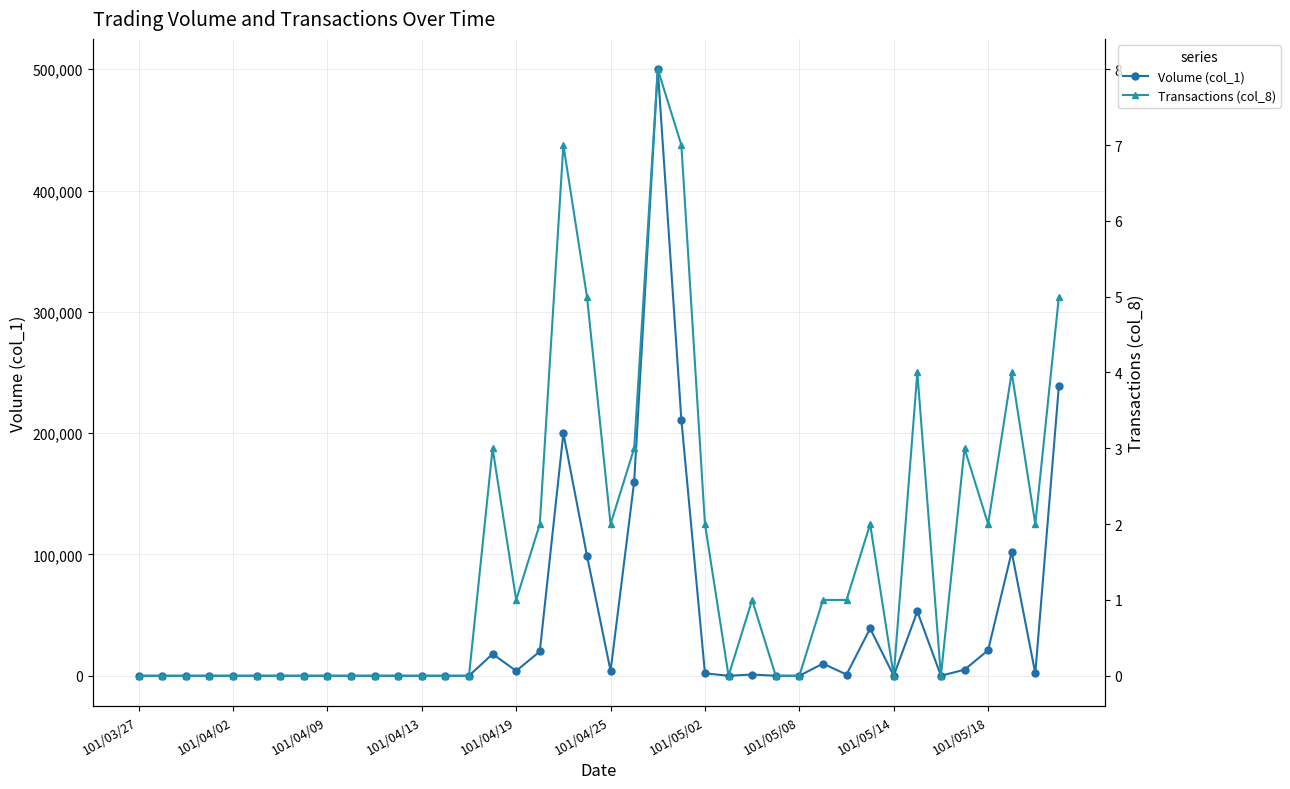

True or false: Transactions (col_8) has more than 1 points higher than both neighbors.

True